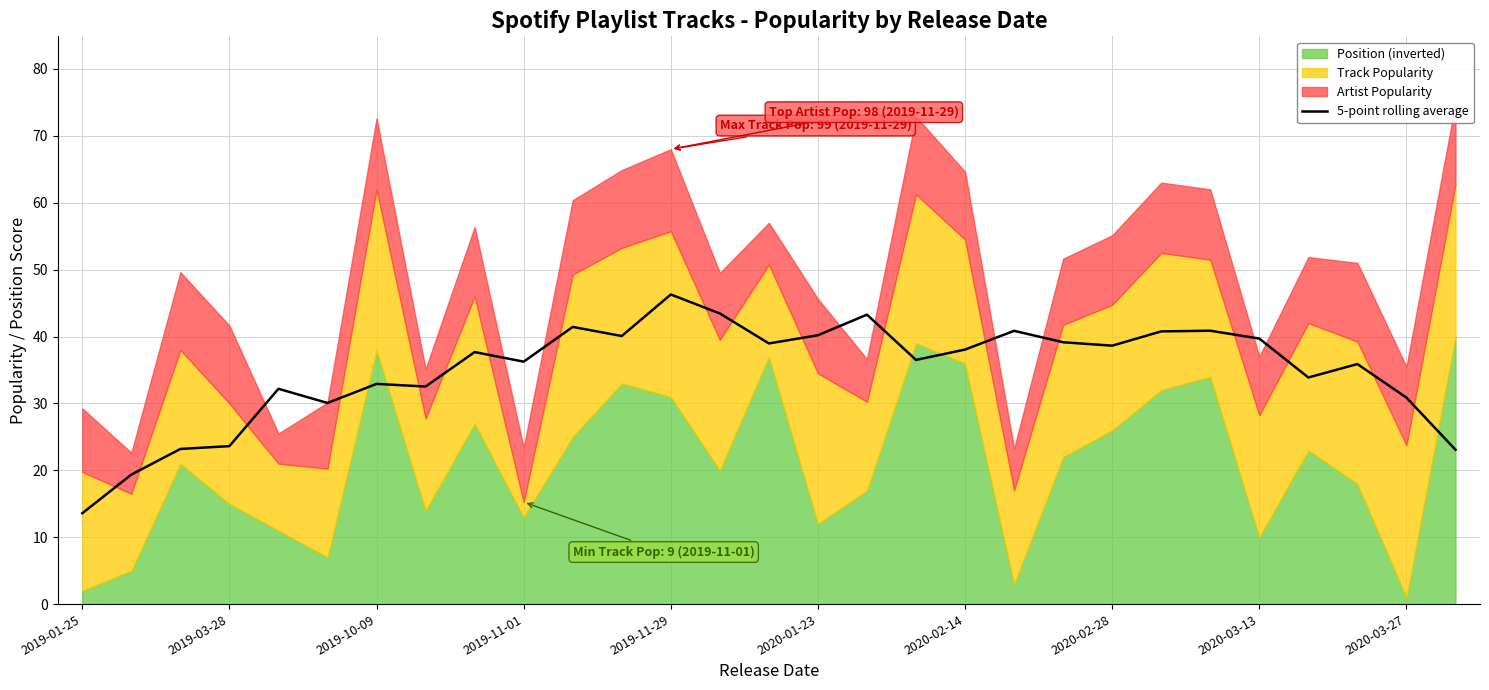

What is the maximum value for 5-point rolling average?

46.3